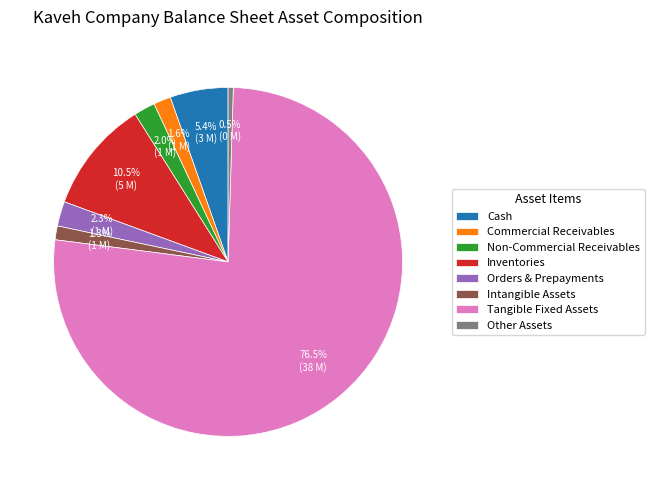

Which slice represents more than half of the pie?

Tangible Fixed Assets